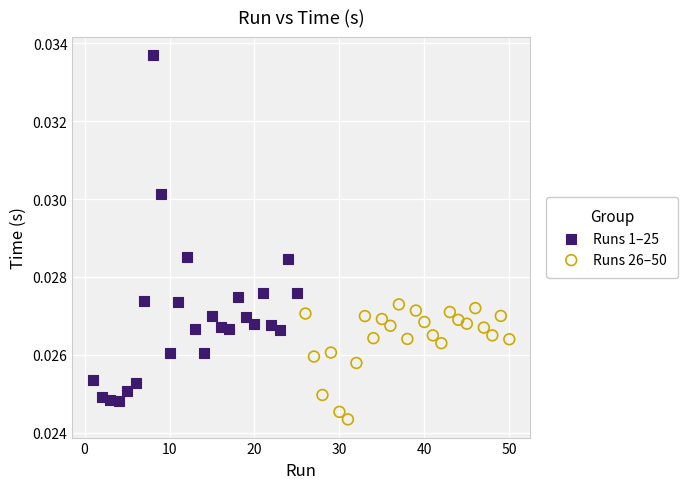

Which series has the largest Y range (max minus min)?

Runs 1–25